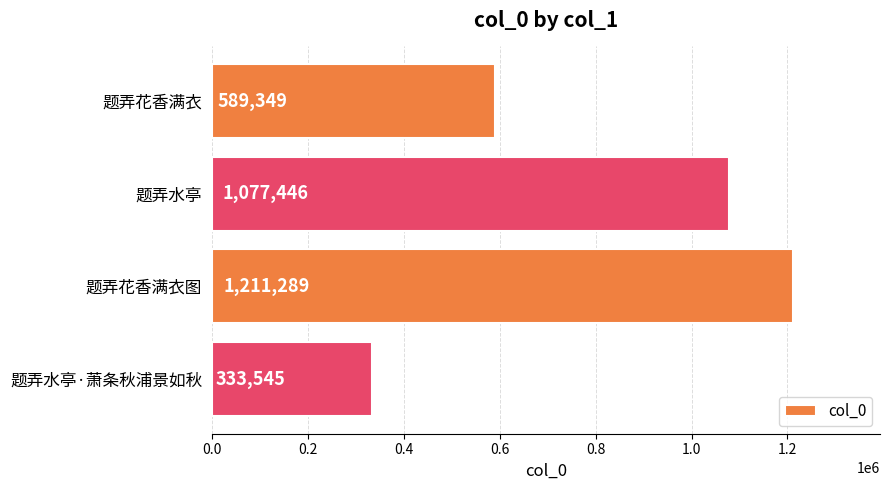

Is it true that the value at 题弄水亭 is 357437?

False